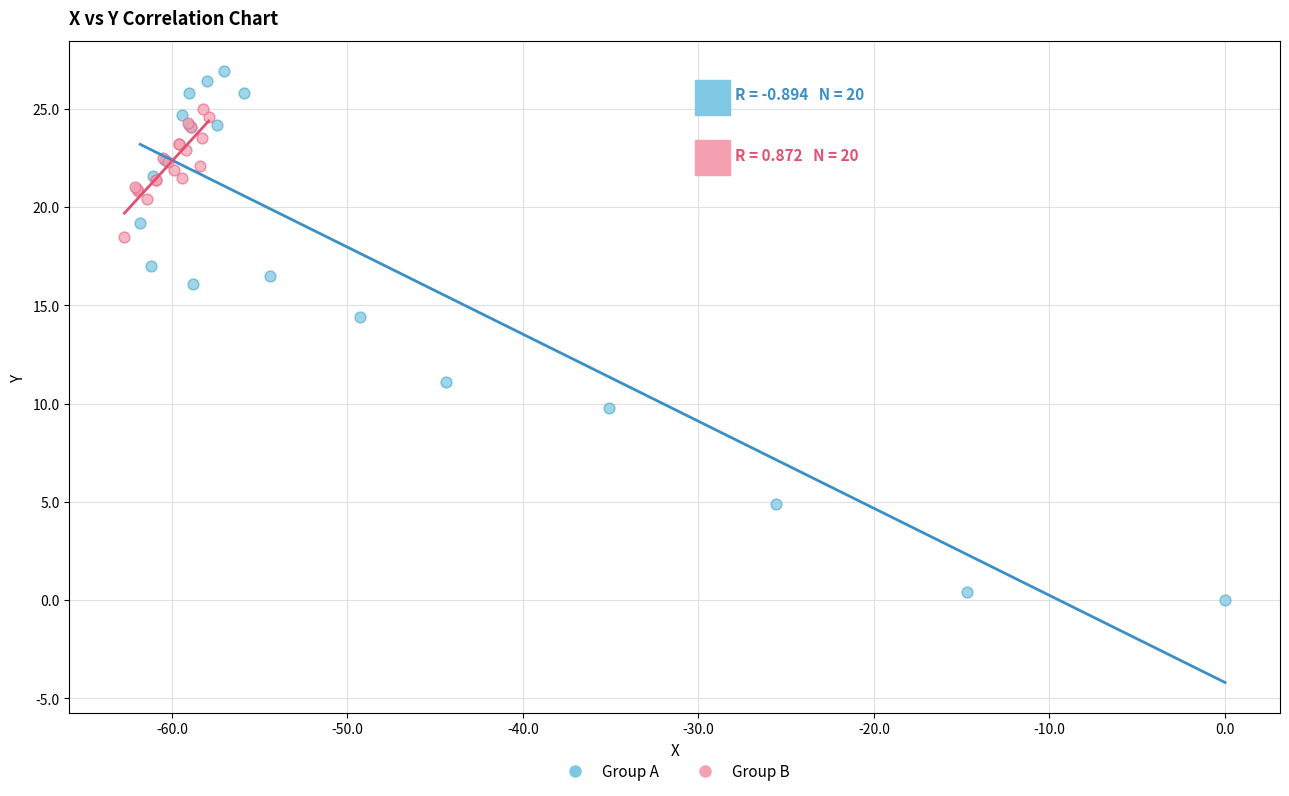

What are all the series names shown in the legend?

Group A, Group B